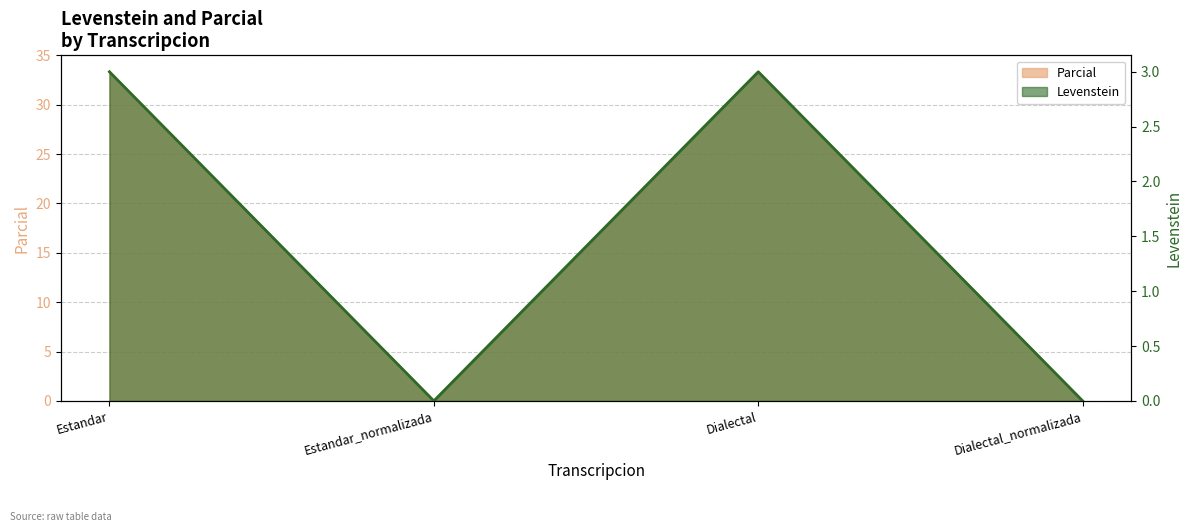

How many values in the Parcial series exceed 33?

2